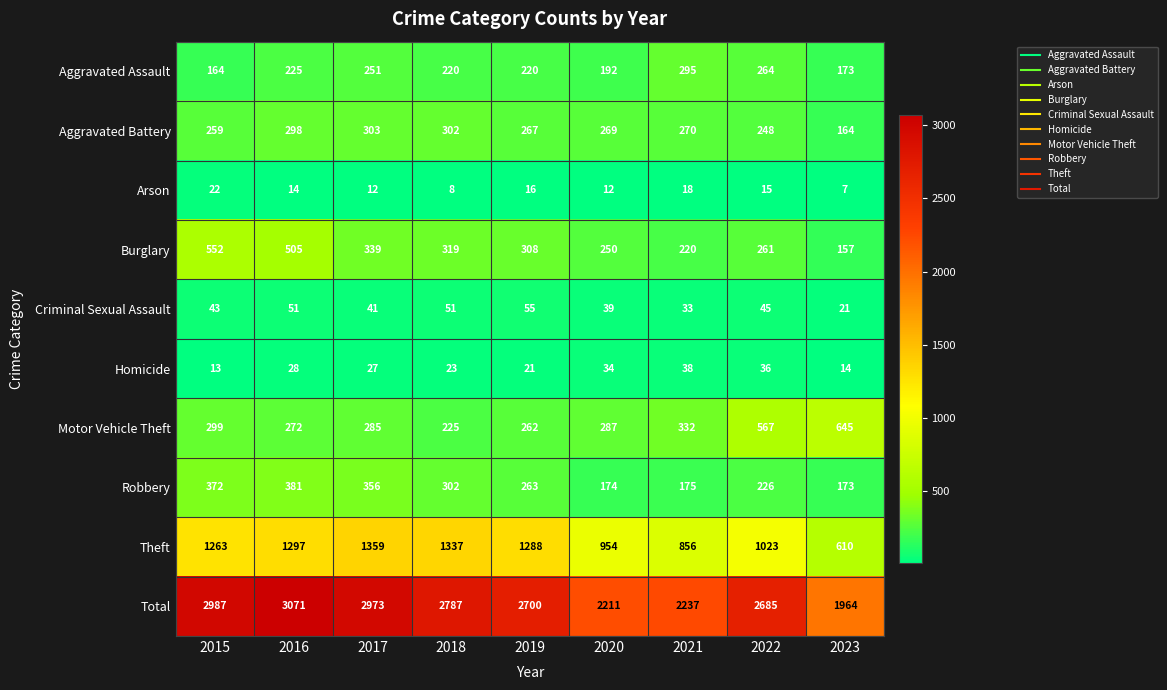

What value does the Theft series have at 2015, to the nearest 50?

1250